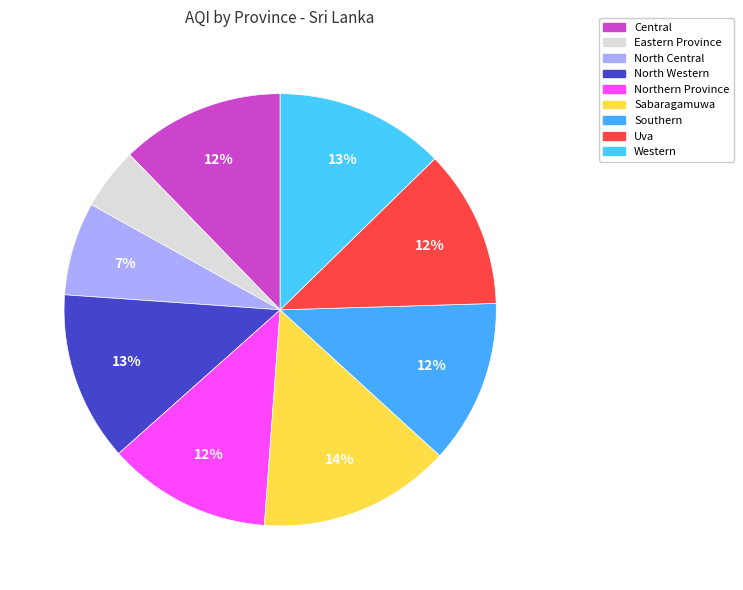

Which slice is the largest?

Sabaragamuwa